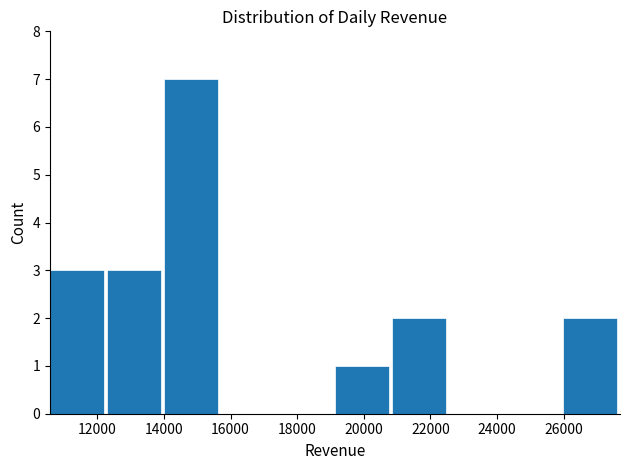

Over which range of the x-axis is the bar tallest?

14000 to 15800